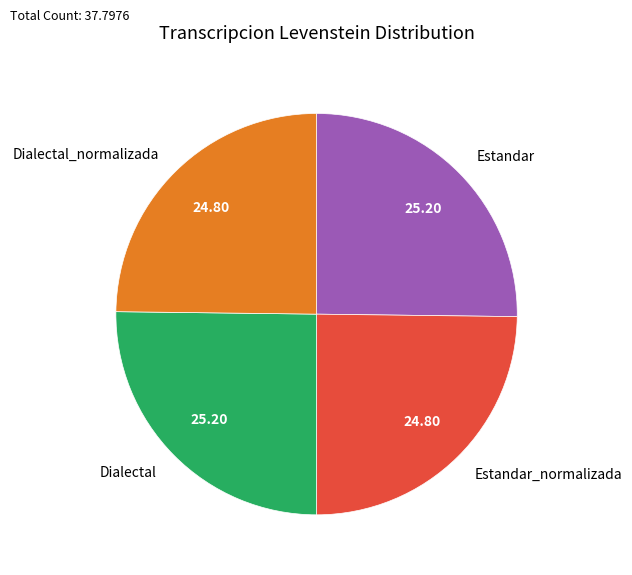

Is there any slice that represents more than half of the pie?

No